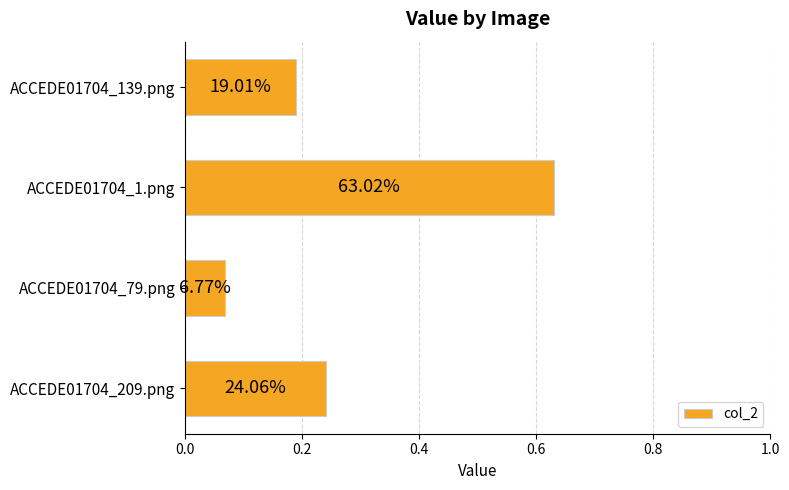

How many bars are there in total?

4